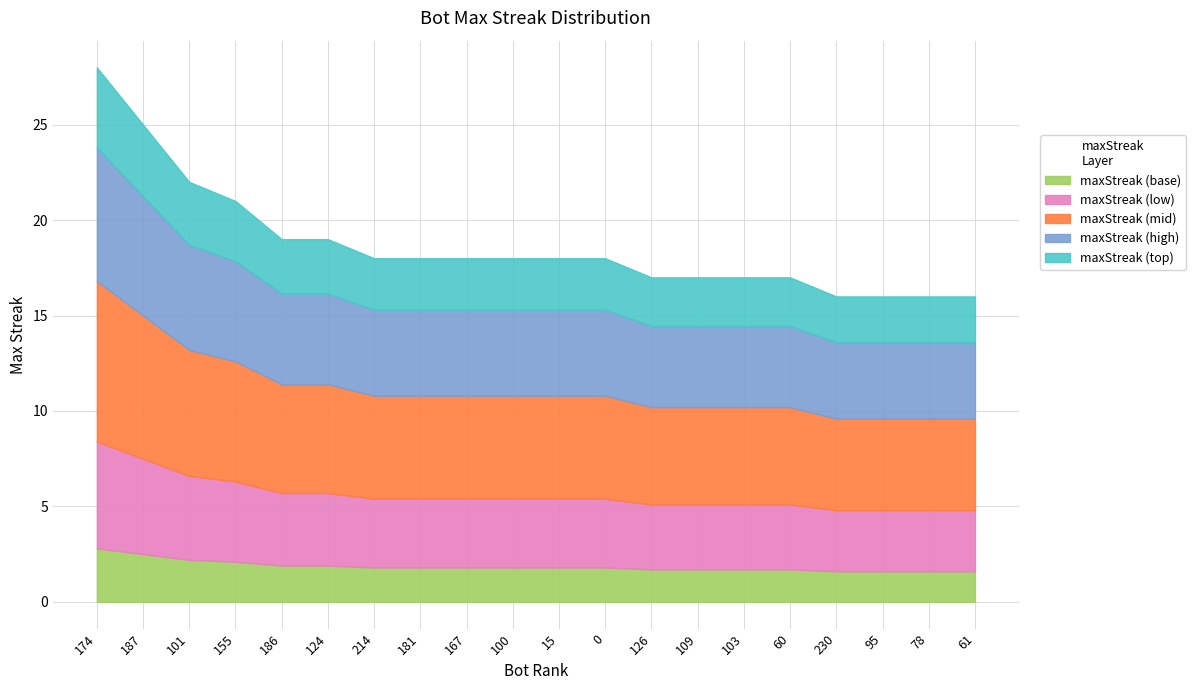

What is the total value across all series at 230?

16.0